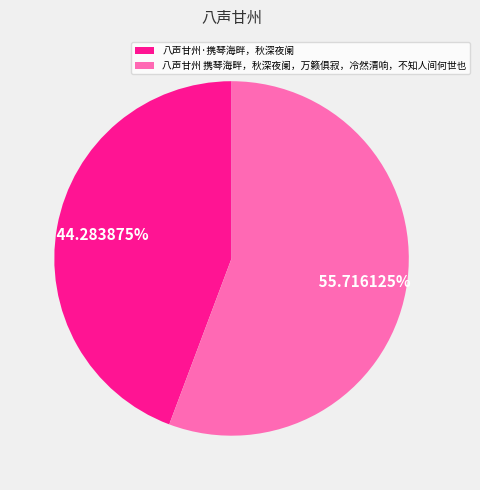

What portion of the pie excludes 八声甘州 携琴海畔，秋深夜阑，万籁俱寂，冷然清响，不知人间何世也?

44.3%